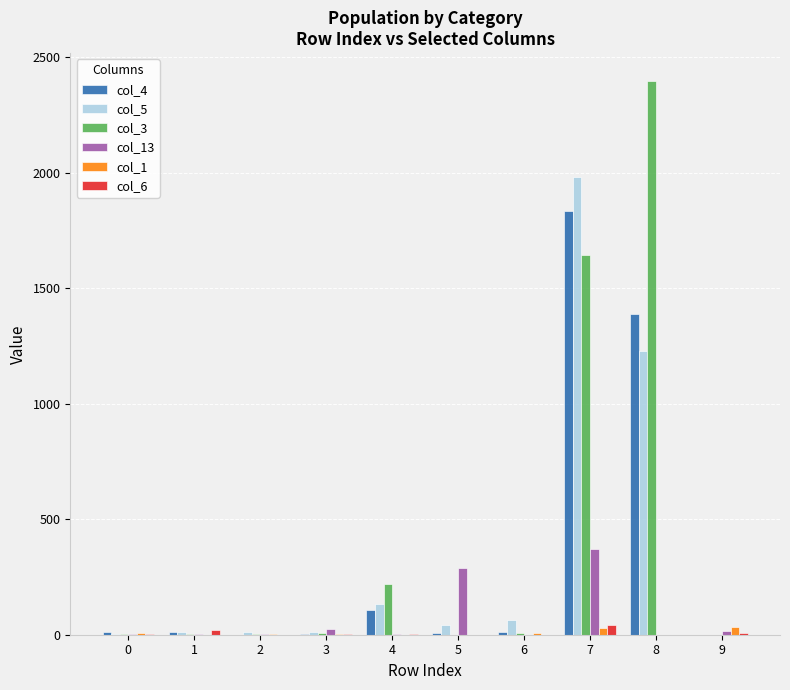

The value of col_5 at 4 is 131. True or false?

True